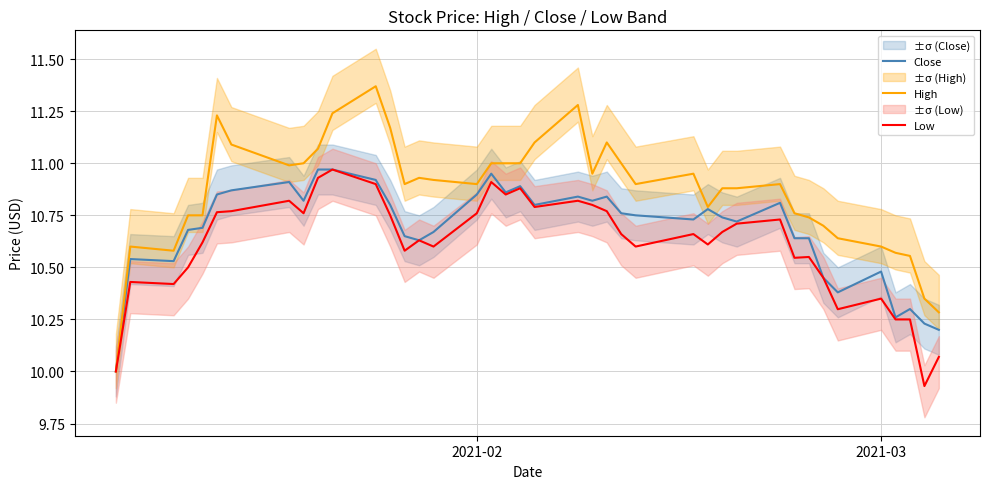

Is it true that High equals 18.0 at 2021-02?

False